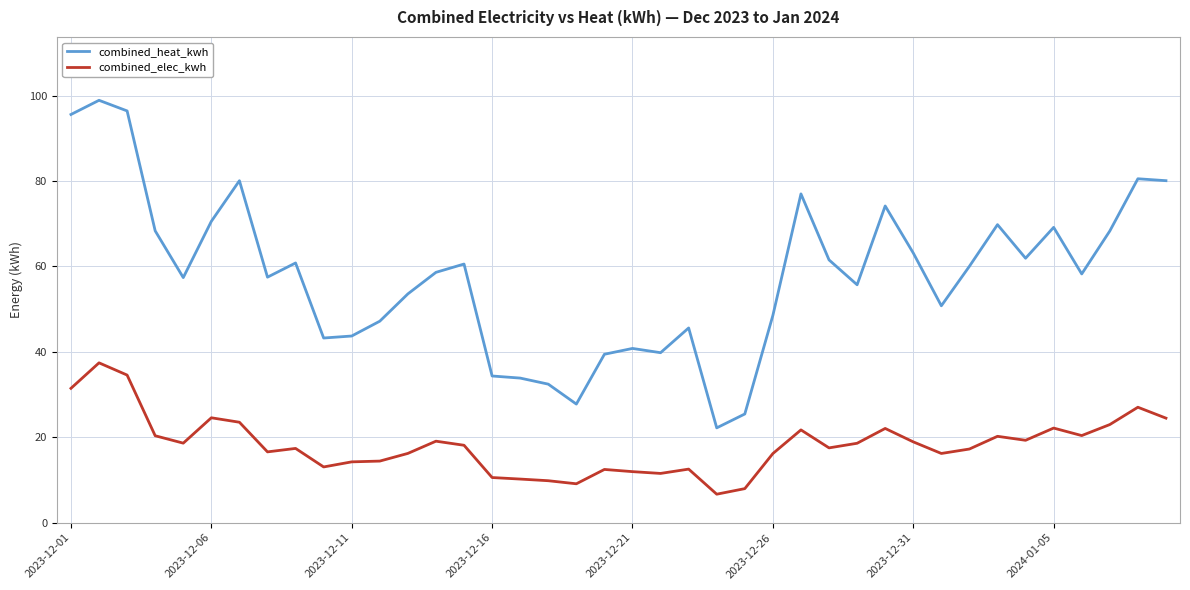

At how many categories does at least one series exceed 17?

40